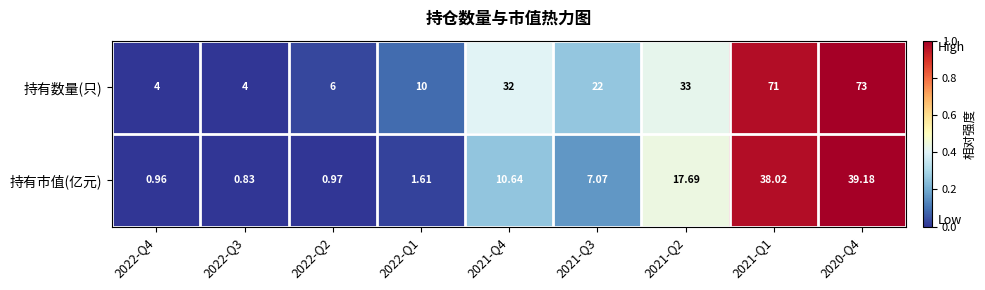

Is the value of 持有数量(只) at 2021-Q2 greater than the value of 持有市值(亿元) at 2022-Q2?

Yes